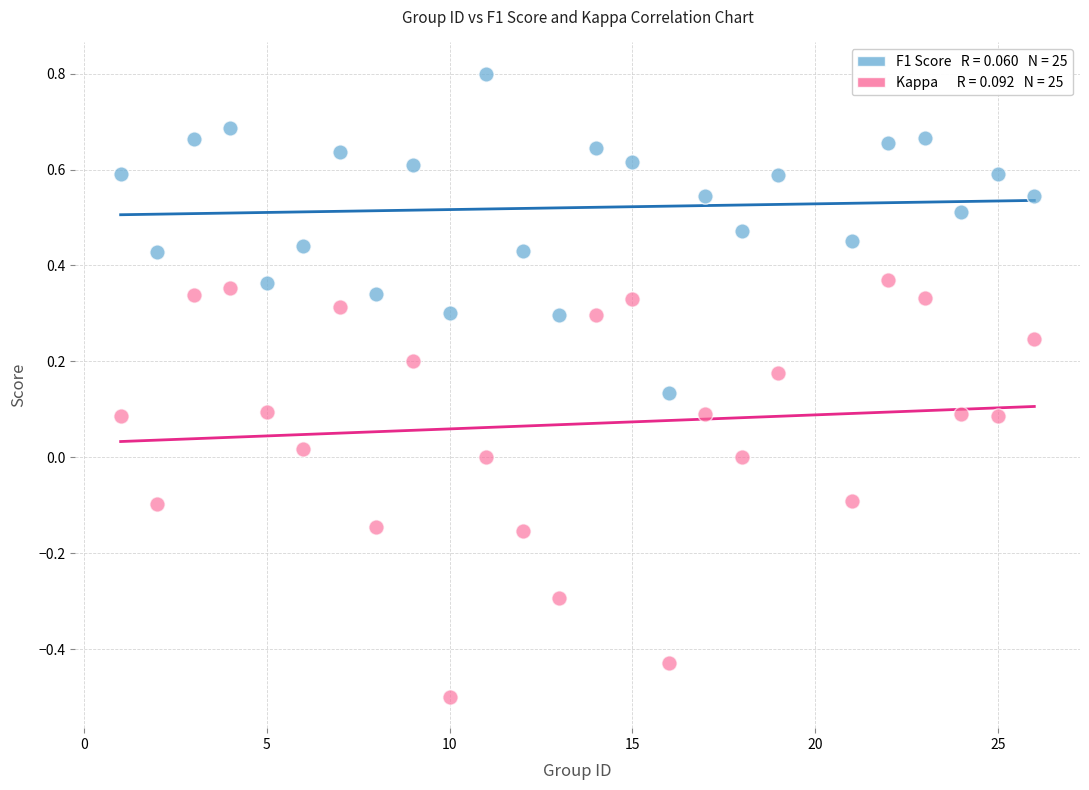

Across all data points, what is the range of X values (max minus min)?

25.0